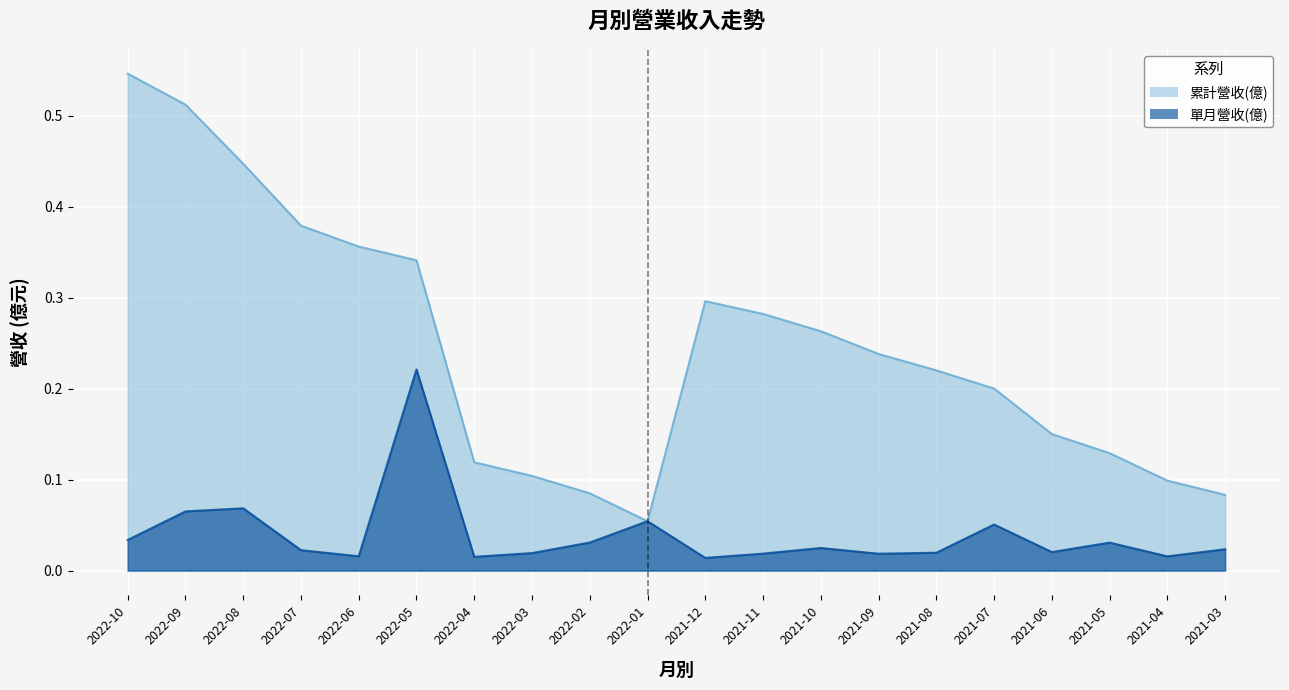

What is the average value of the 累計營收(億) series?

0.2